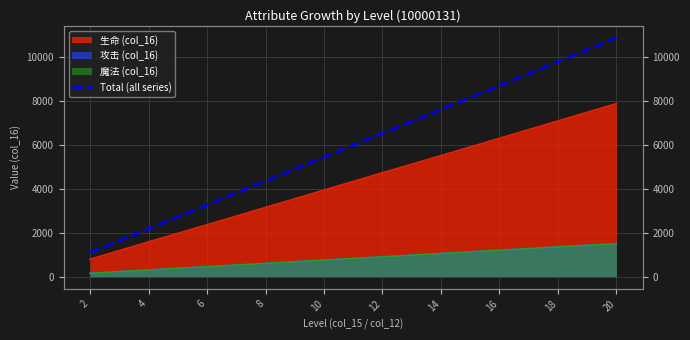

List the labels in order of value, smallest first.

2, 4, 6, 8, 10, 12, 14, 16, 18, 20